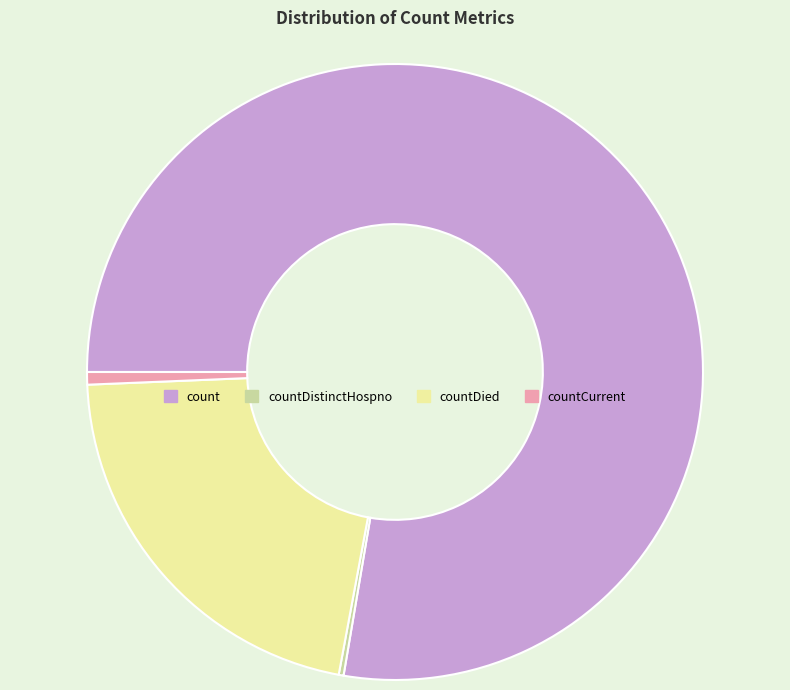

Which slice is the largest?

count